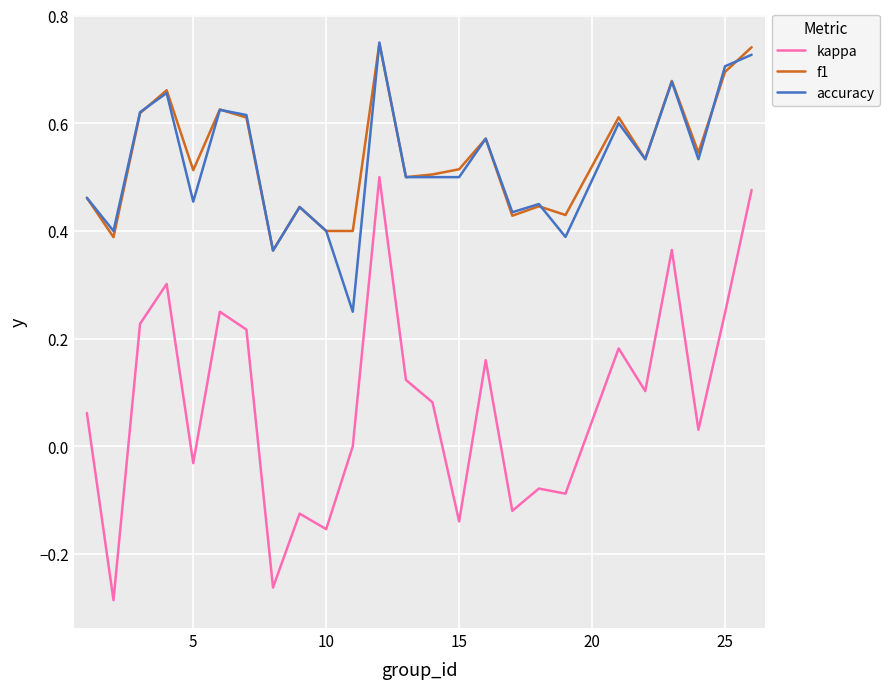

Which series has the widest spread of values?

kappa